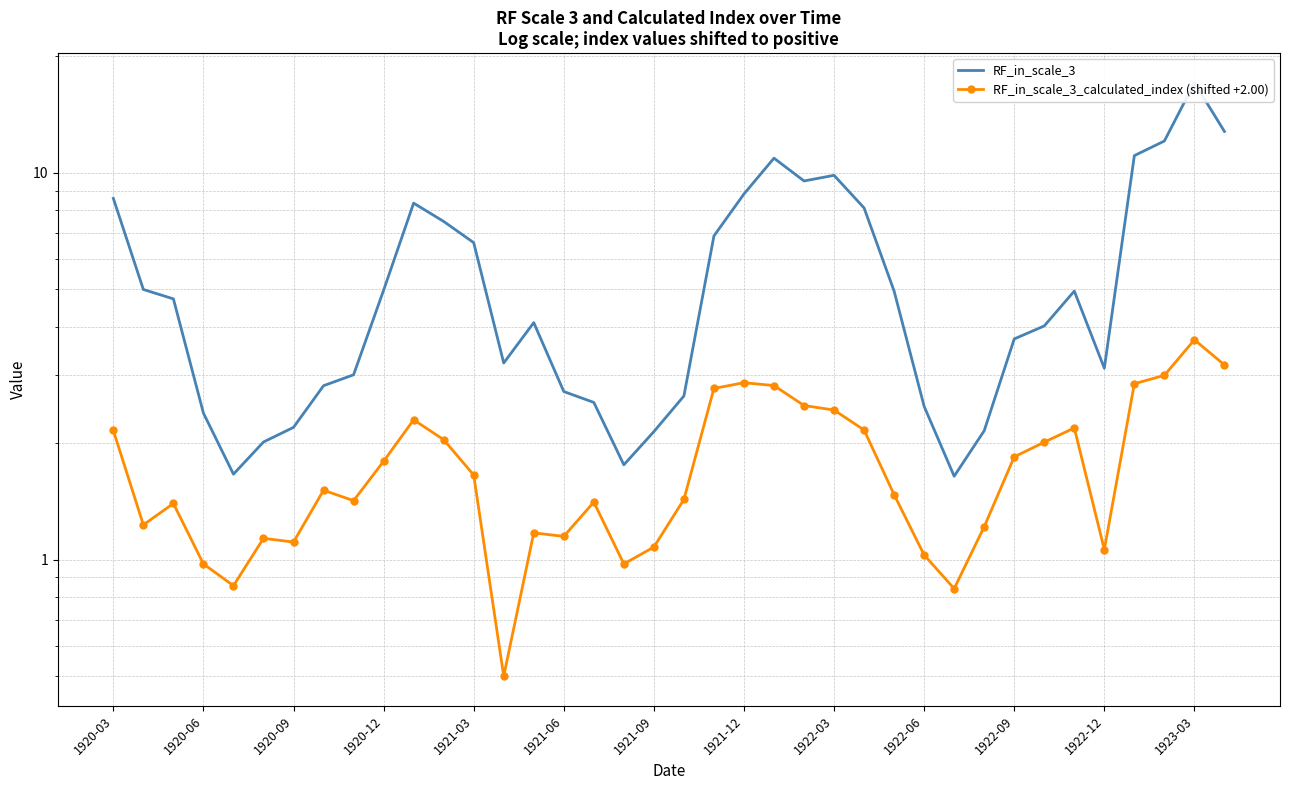

How many interior local valleys does the RF_in_scale_3 series have?

6